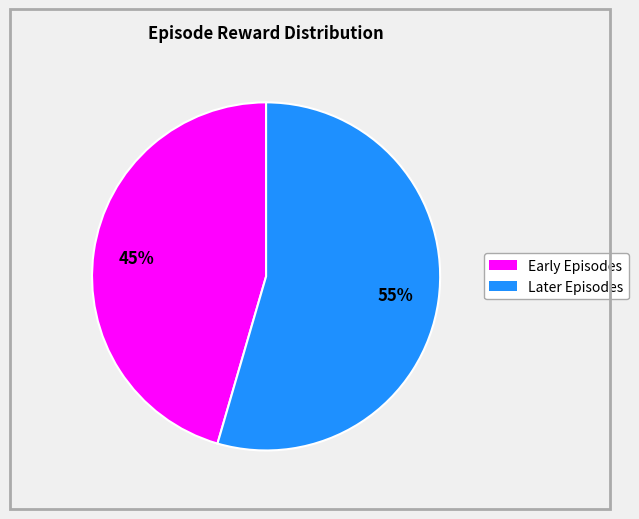

Is there a majority slice in this chart?

Yes